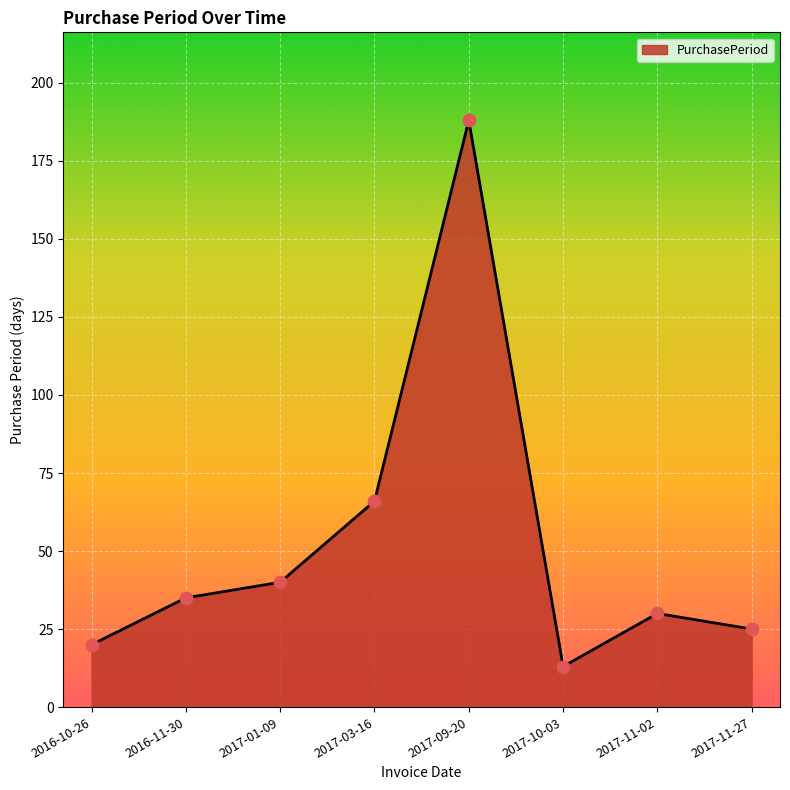

What is the change in value from 2017-01-09 to 2017-09-20?

+148